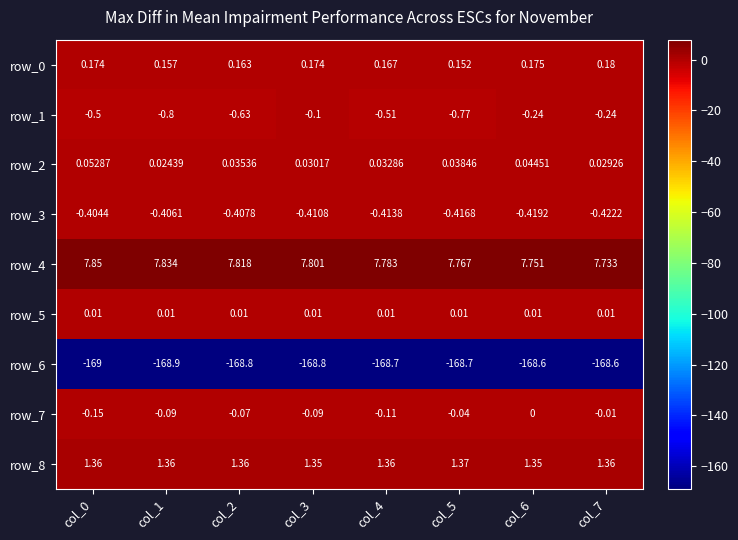

Is the value of row_2 at col_2 greater than the value of row_4 at col_2?

No